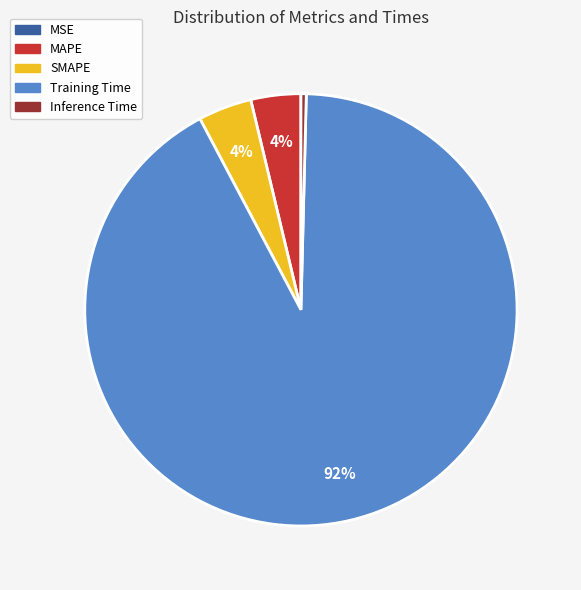

To the nearest percent, what is the average slice percentage?

20%